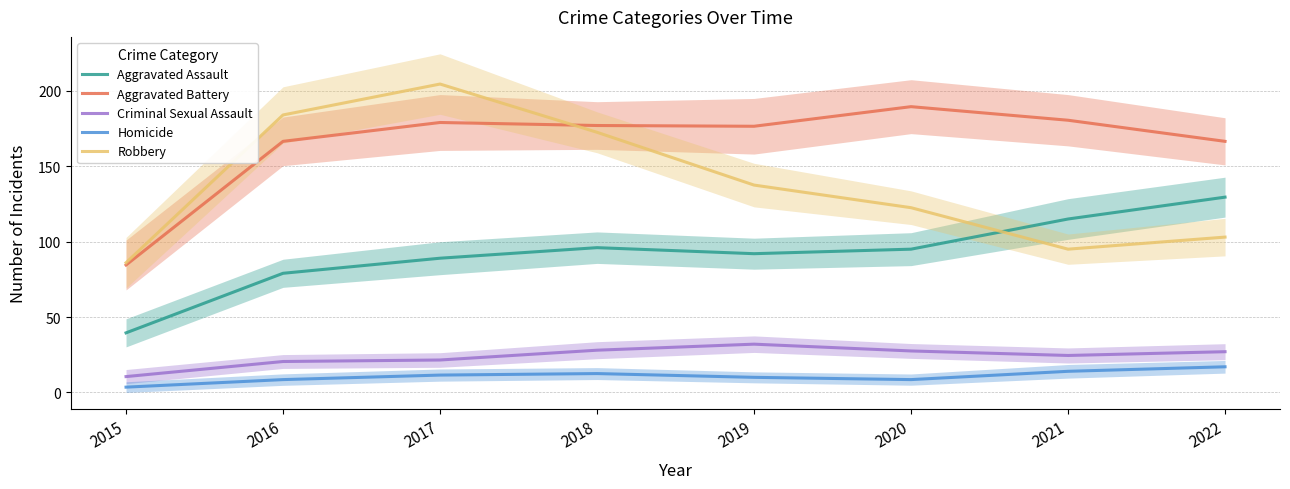

What is the total value across all series at 2016?

458.5